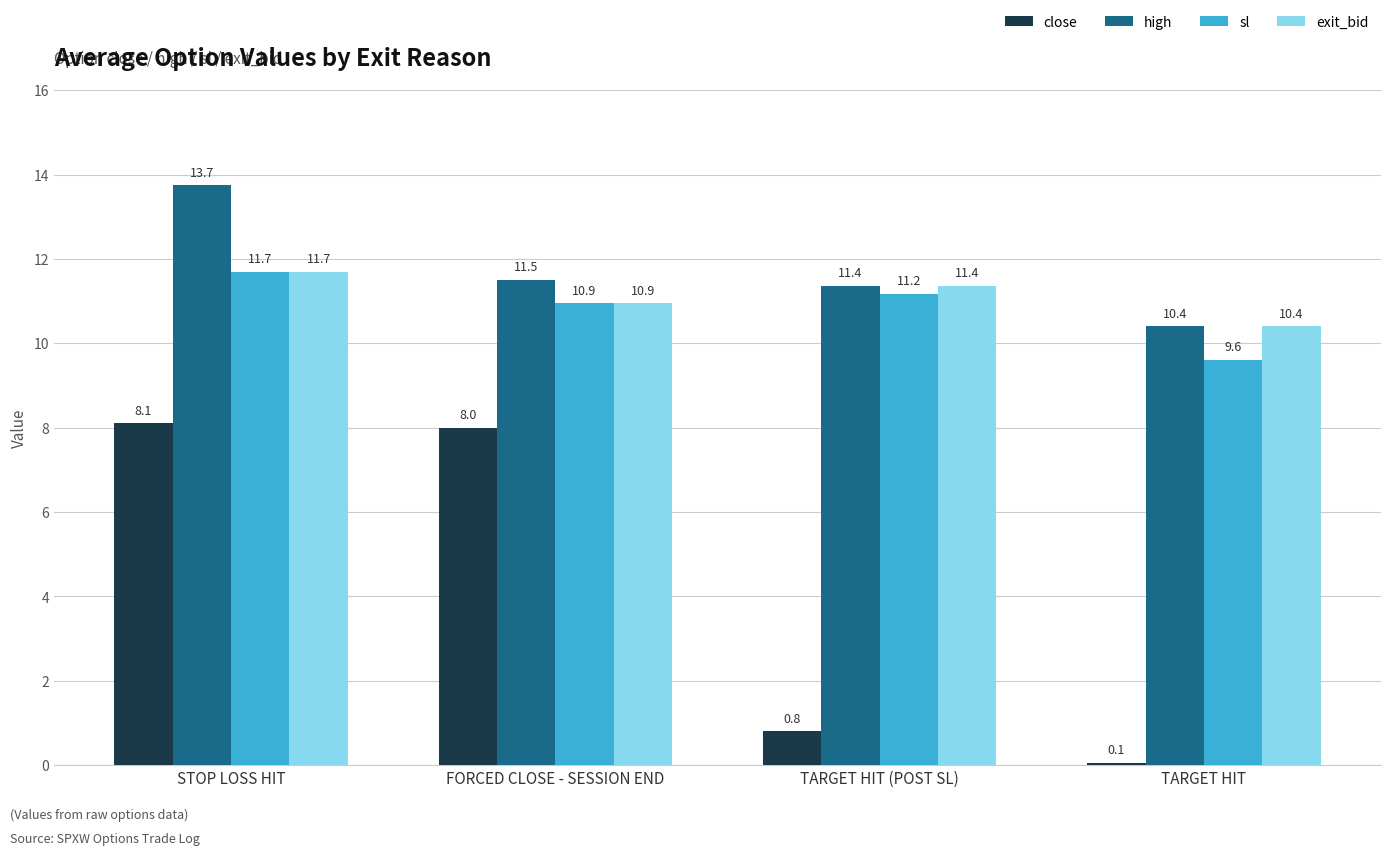

Which series has the largest range (max minus min)?

close